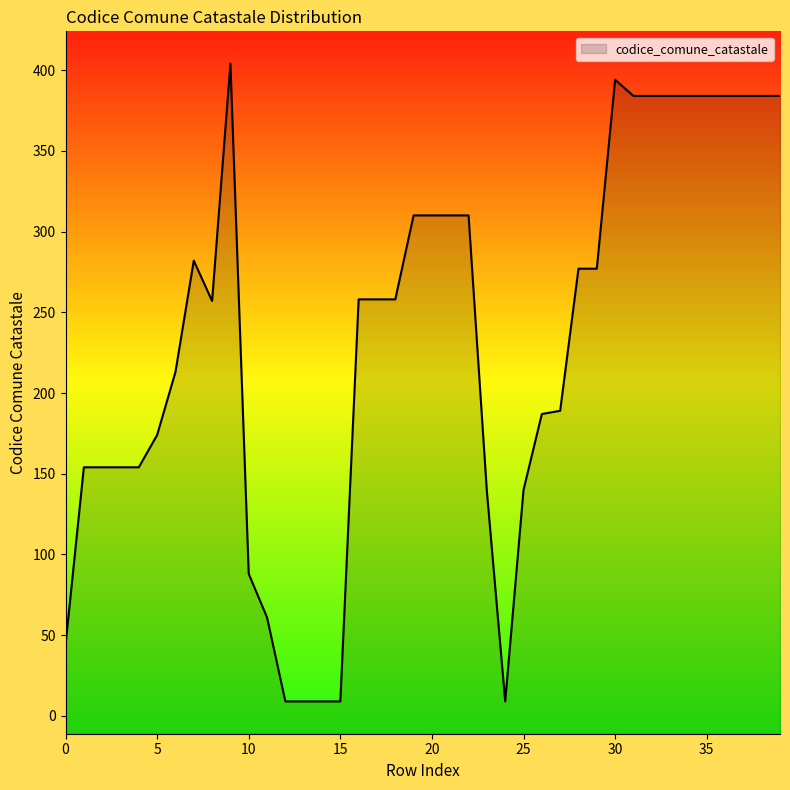

Rank the categories by value from highest to lowest.

9, 30, 31, 32, 33, 34, 35, 36, 37, 38, 39, 19, 20, 21, 22, 7, 28, 29, 16, 17, 18, 8, 6, 27, 26, 5, 1, 2, 3, 4, 25, 23, 10, 11, 0, 12, 13, 14, 15, 24